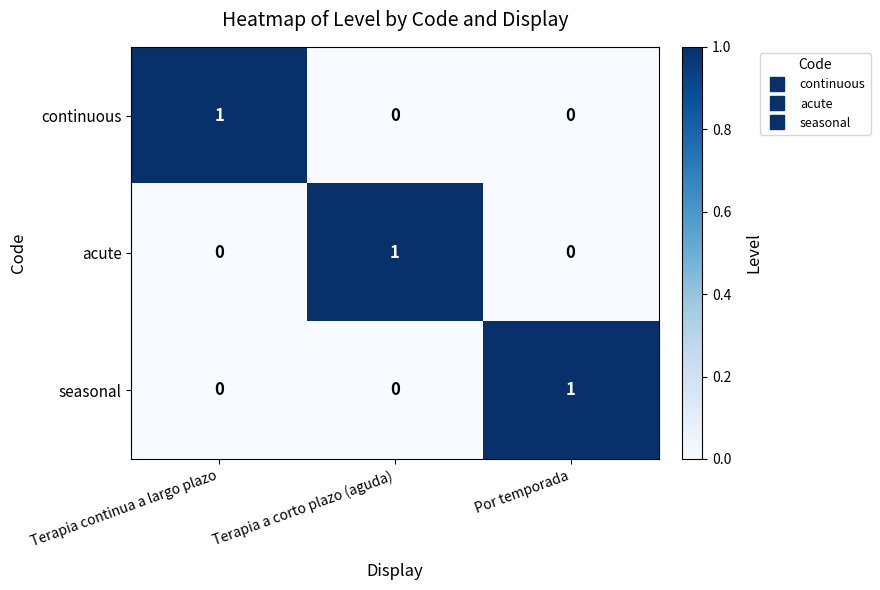

What is the spread (max minus min) of values at Terapia continua a largo plazo?

1